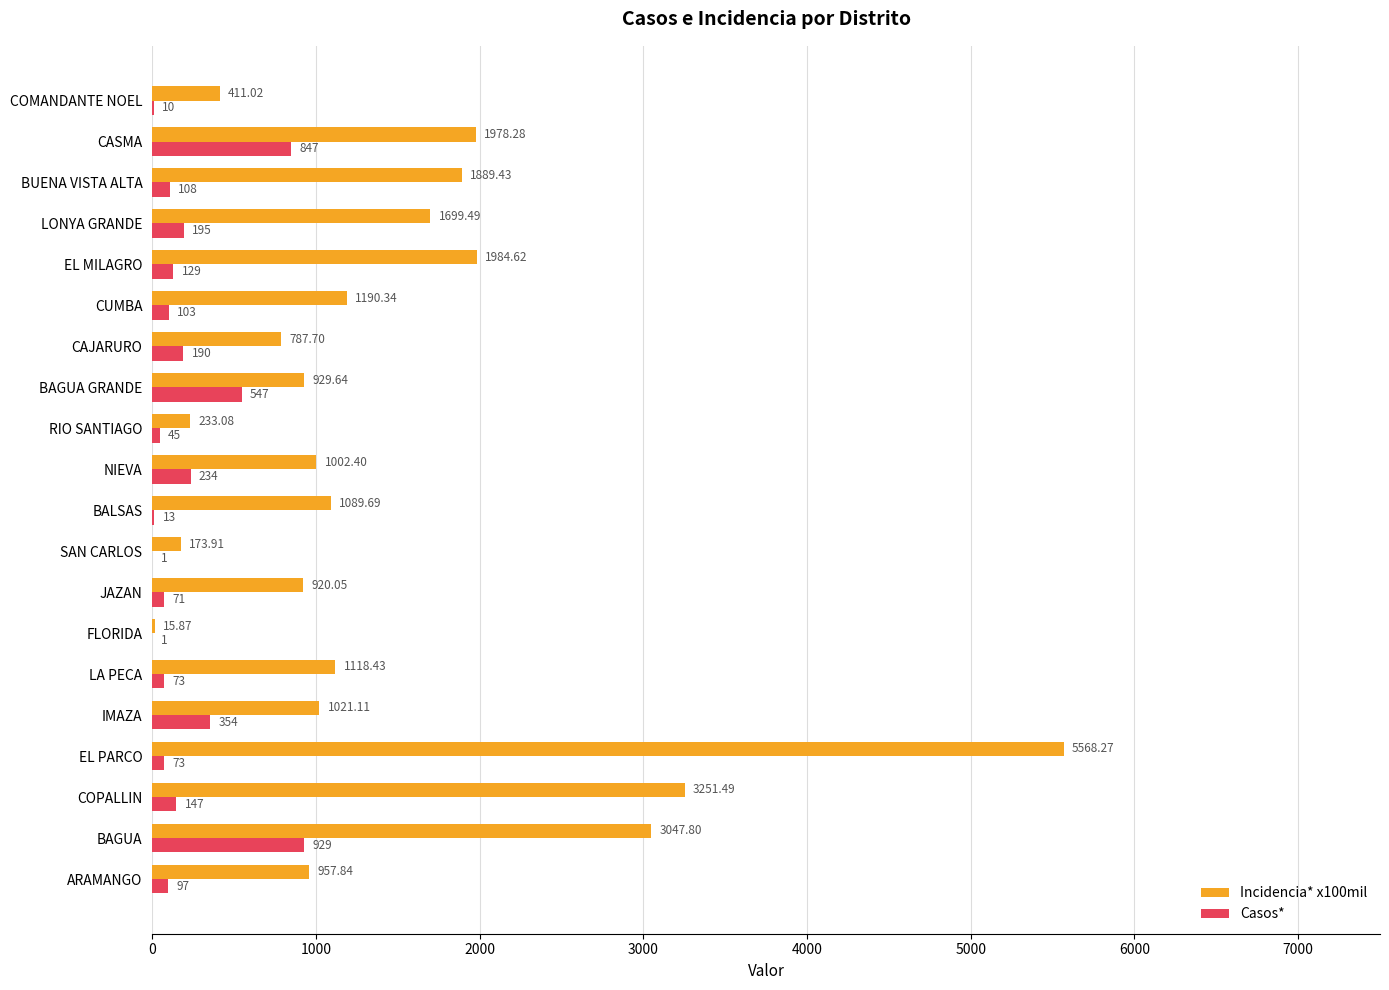

Is the value of Casos* at EL MILAGRO greater than the value of Incidencia* x100mil at ARAMANGO?

No